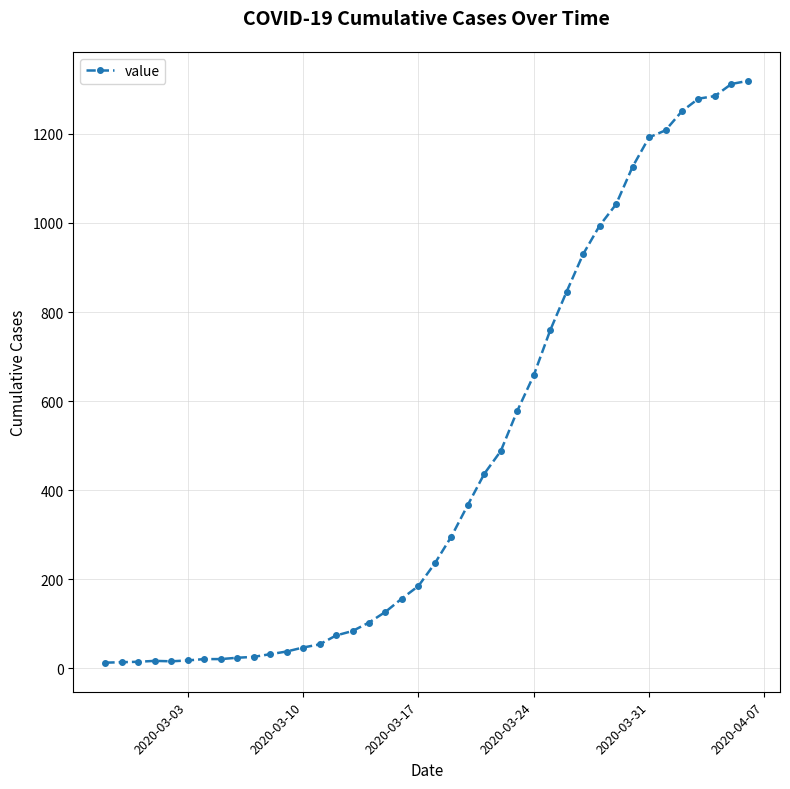

What is the average value?

467